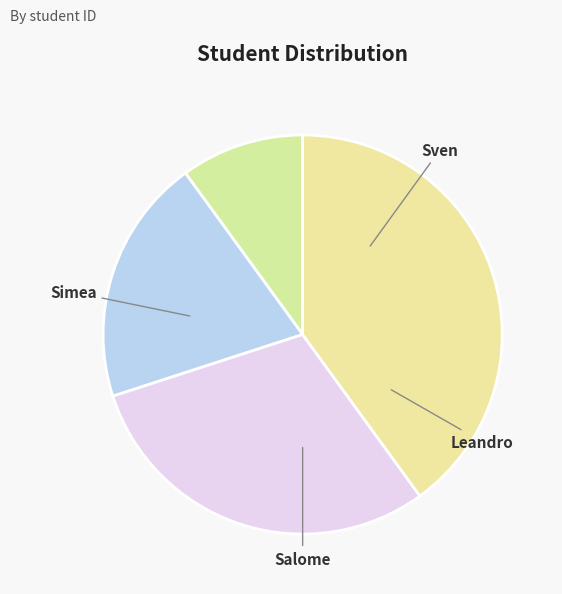

How many segments does this pie chart have?

4